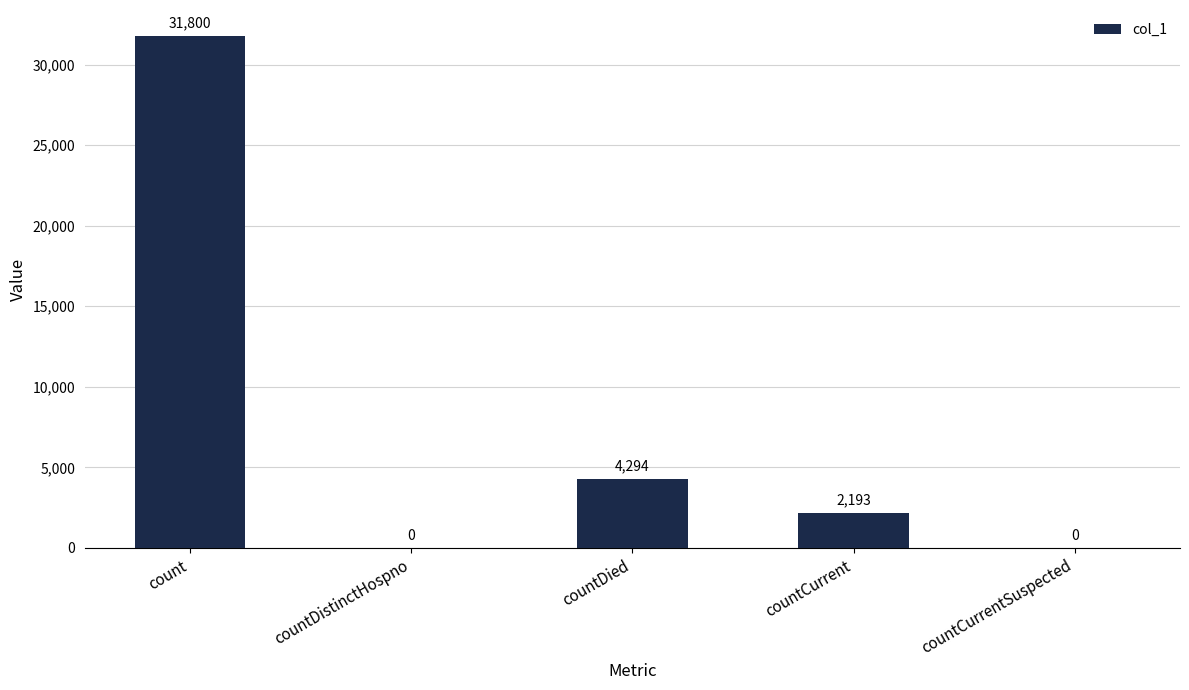

Reading left to right, extract all data points from this chart.

count=31800	countDistinctHospno=0	countDied=4294	countCurrent=2193	countCurrentSuspected=0